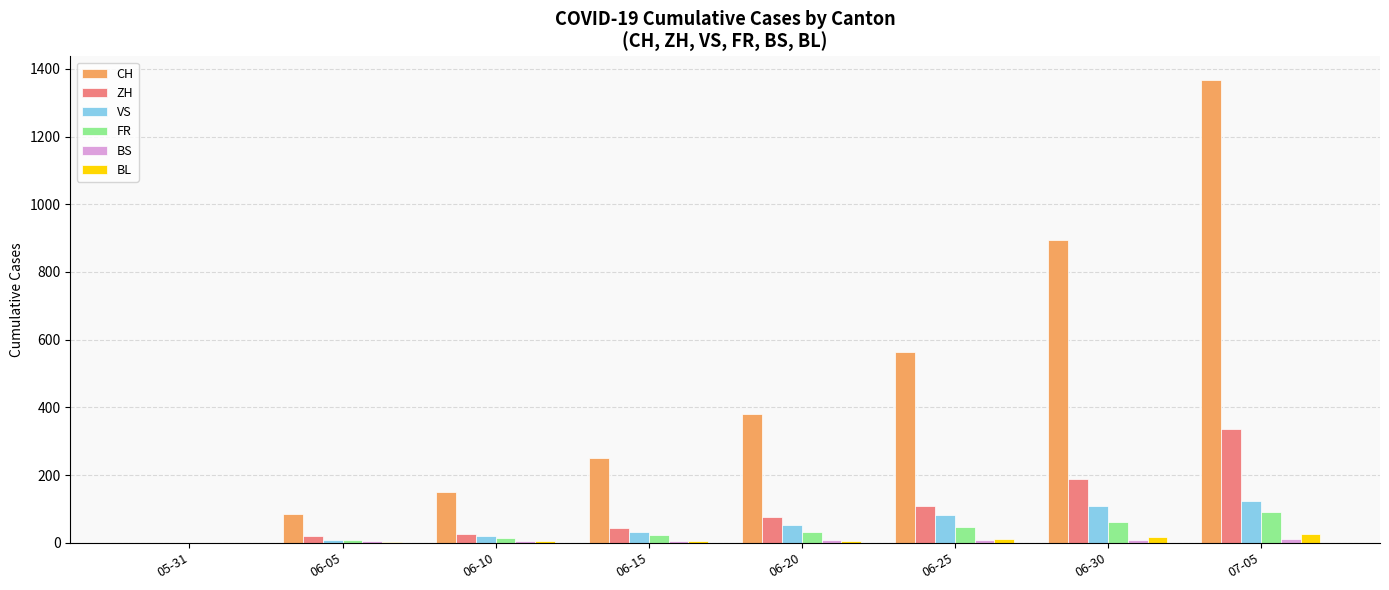

At which category is the sum across all series the highest?

07-05